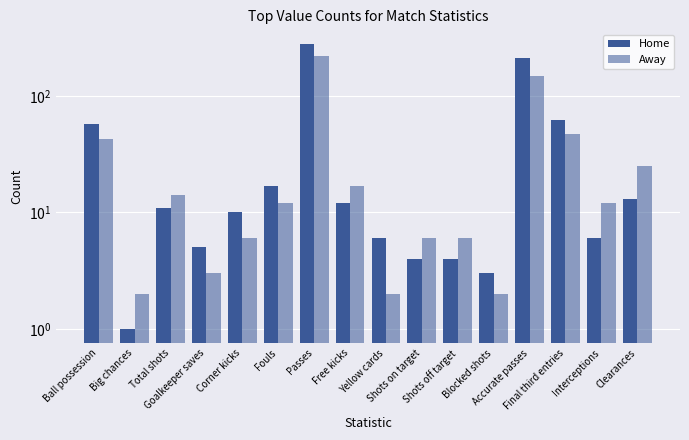

How many bars are there in total?

32